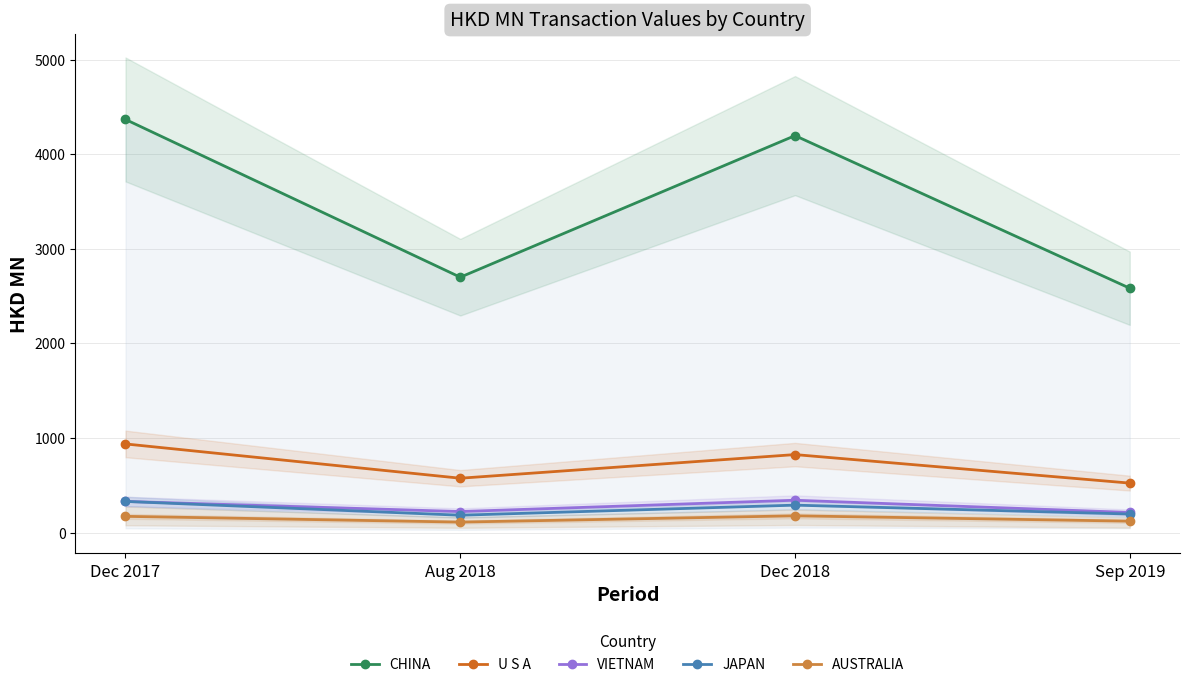

Rank the series by their maximum value, from highest to lowest.

CHINA, U S A, VIETNAM, JAPAN, AUSTRALIA